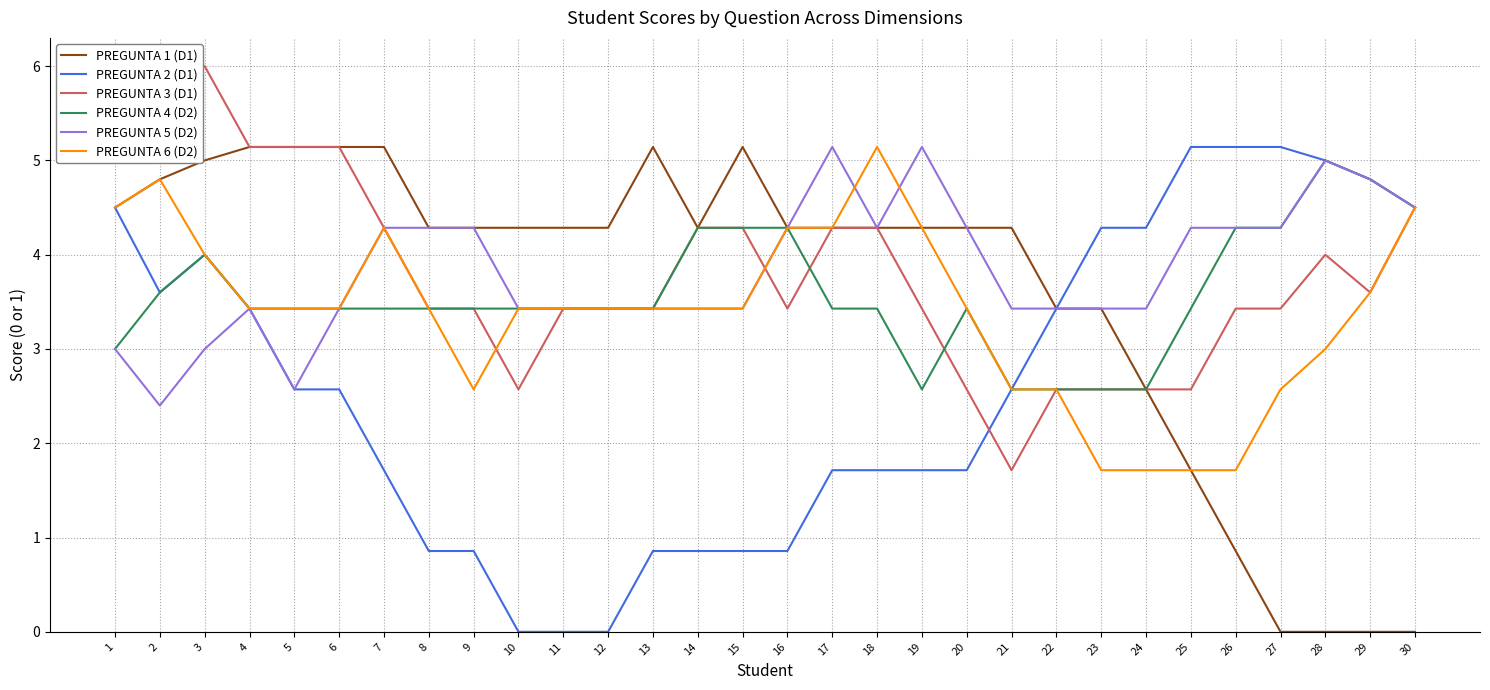

Reading left to right, list all the values displayed in this chart.

PREGUNTA 1 (D1): 1=4.5	2=4.8	3=5.0	4=5.1	5=5.1	6=5.1	7=5.1	8=4.3	9=4.3	10=4.3	11=4.3	12=4.3	13=5.1	14=4.3	15=5.1	16=4.3	17=4.3	18=4.3	19=4.3	20=4.3	21=4.3	22=3.4	23=3.4	24=2.6	25=1.7	26=0.9	27=0.0	28=0.0	29=0.0	30=0.0
PREGUNTA 2 (D1): 1=4.5	2=3.6	3=4.0	4=3.4	5=2.6	6=2.6	7=1.7	8=0.9	9=0.9	10=0.0	11=0.0	12=0.0	13=0.9	14=0.9	15=0.9	16=0.9	17=1.7	18=1.7	19=1.7	20=1.7	21=2.6	22=3.4	23=4.3	24=4.3	25=5.1	26=5.1	27=5.1	28=5.0	29=4.8	30=4.5
PREGUNTA 3 (D1): 1=6.0	2=6.0	3=6.0	4=5.1	5=5.1	6=5.1	7=4.3	8=3.4	9=3.4	10=2.6	11=3.4	12=3.4	13=3.4	14=4.3	15=4.3	16=3.4	17=4.3	18=4.3	19=3.4	20=2.6	21=1.7	22=2.6	23=2.6	24=2.6	25=2.6	26=3.4	27=3.4	28=4.0	29=3.6	30=4.5
PREGUNTA 4 (D2): 1=3.0	2=3.6	3=4.0	4=3.4	5=3.4	6=3.4	7=3.4	8=3.4	9=3.4	10=3.4	11=3.4	12=3.4	13=3.4	14=4.3	15=4.3	16=4.3	17=3.4	18=3.4	19=2.6	20=3.4	21=2.6	22=2.6	23=2.6	24=2.6	25=3.4	26=4.3	27=4.3	28=5.0	29=4.8	30=4.5
PREGUNTA 5 (D2): 1=3.0	2=2.4	3=3.0	4=3.4	5=2.6	6=3.4	7=4.3	8=4.3	9=4.3	10=3.4	11=3.4	12=3.4	13=3.4	14=3.4	15=3.4	16=4.3	17=5.1	18=4.3	19=5.1	20=4.3	21=3.4	22=3.4	23=3.4	24=3.4	25=4.3	26=4.3	27=4.3	28=5.0	29=4.8	30=4.5
PREGUNTA 6 (D2): 1=4.5	2=4.8	3=4.0	4=3.4	5=3.4	6=3.4	7=4.3	8=3.4	9=2.6	10=3.4	11=3.4	12=3.4	13=3.4	14=3.4	15=3.4	16=4.3	17=4.3	18=5.1	19=4.3	20=3.4	21=2.6	22=2.6	23=1.7	24=1.7	25=1.7	26=1.7	27=2.6	28=3.0	29=3.6	30=4.5